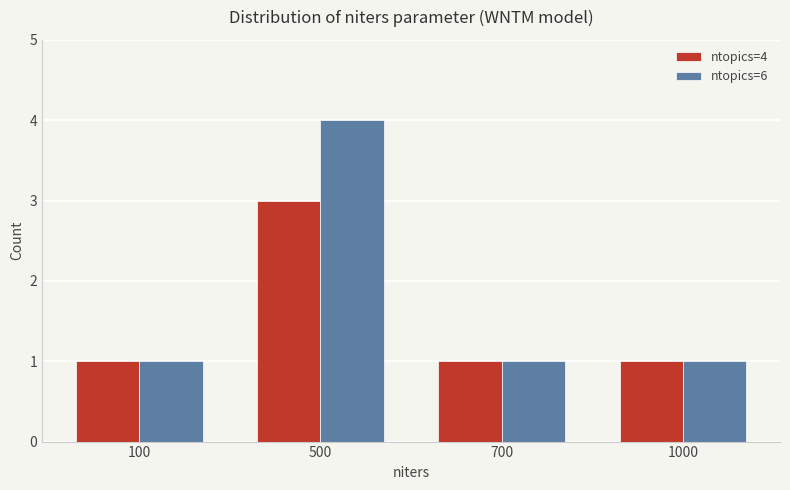

Rank the series by their maximum value, from lowest to highest.

ntopics=4, ntopics=6